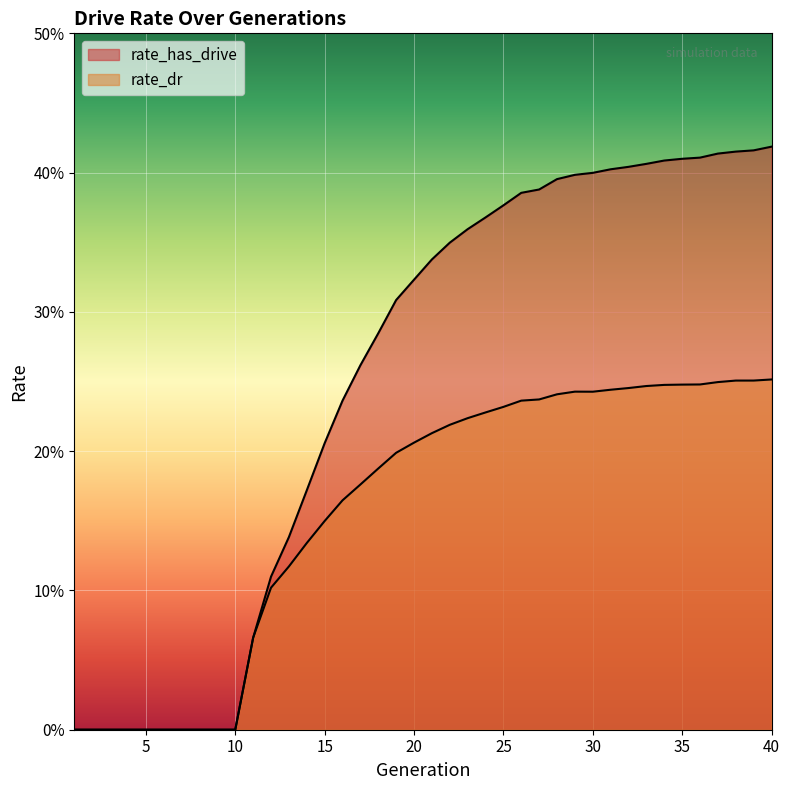

What is the sum of all rate_has_drive values?

10.0